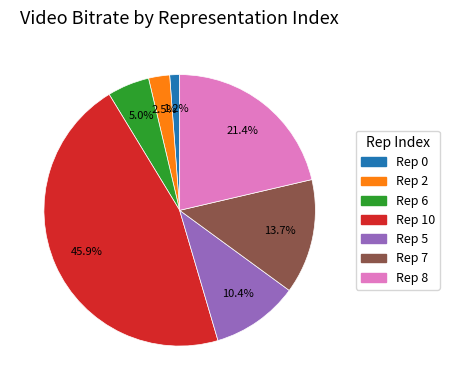

Does any single category account for the majority?

No